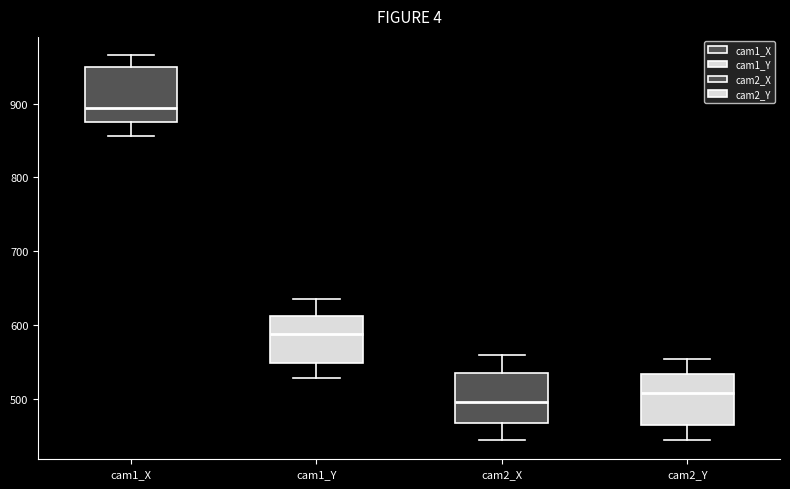

Which box's median line is the lowest?

cam2_X